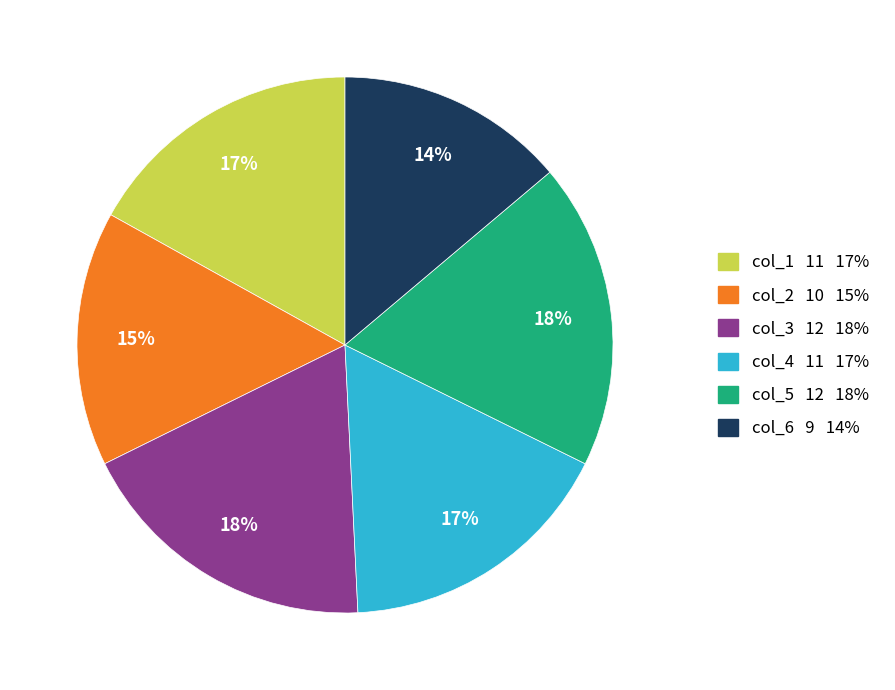

Is there any slice that represents more than half of the pie?

No